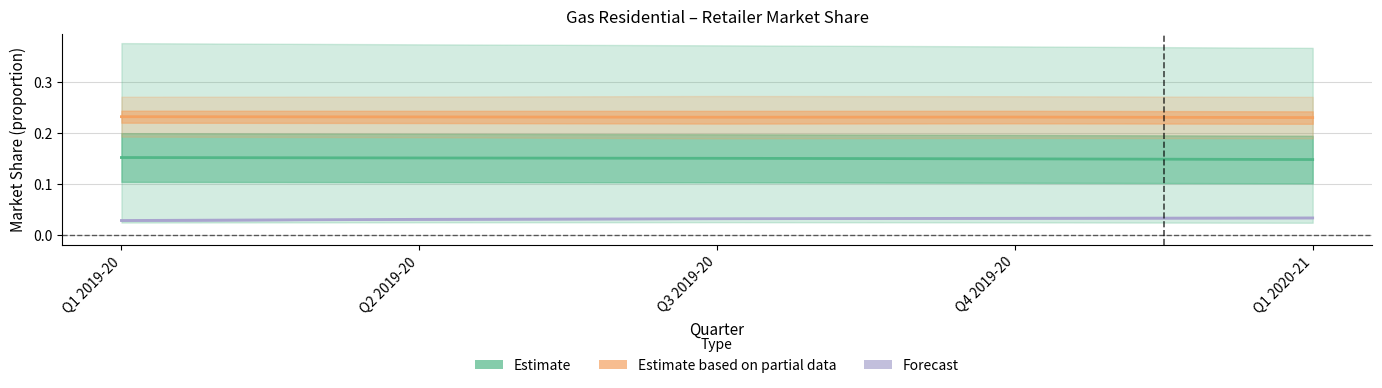

What value does the Estimate series have at Q3 2019-20?

0.2